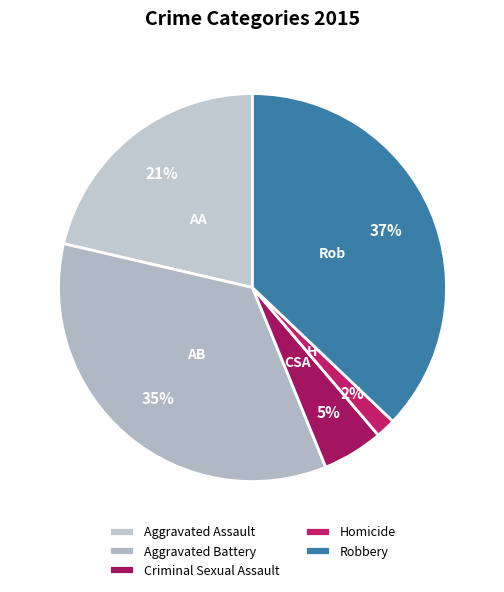

To the nearest percent, what percentage of the pie is Aggravated Battery?

35%